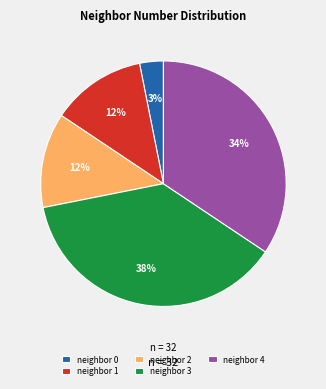

Is neighbor 2 the majority of the pie?

No